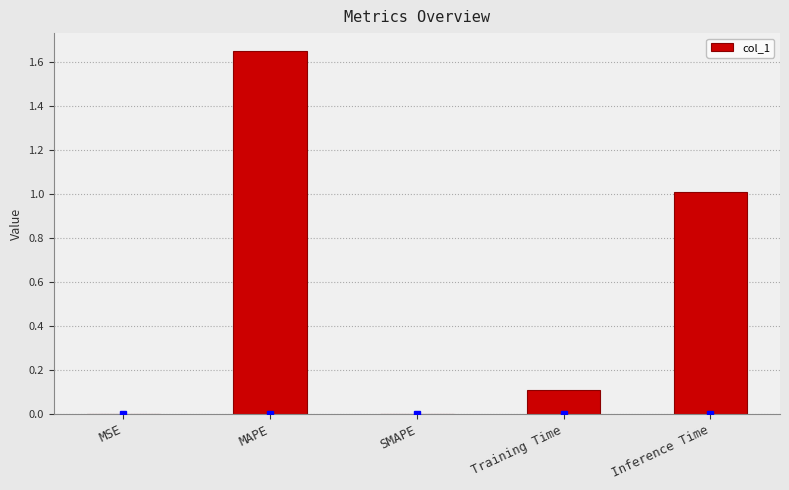

The chart shows a value of 0.2 at Inference Time. True or false?

False